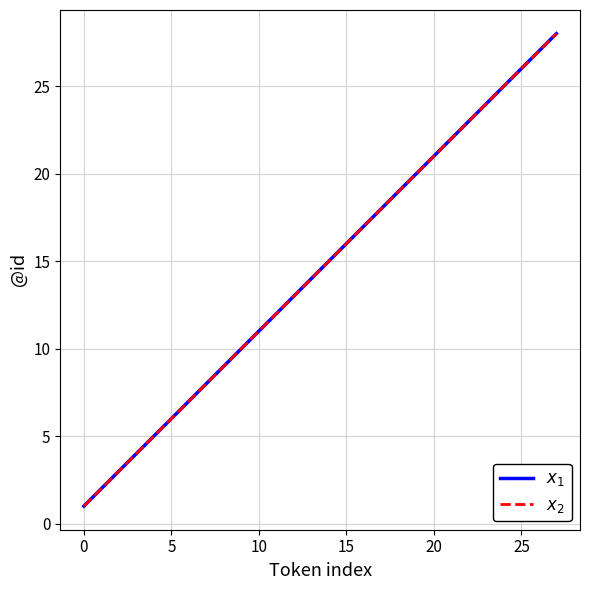

Where does the $x_2$ series first go above 15?

15